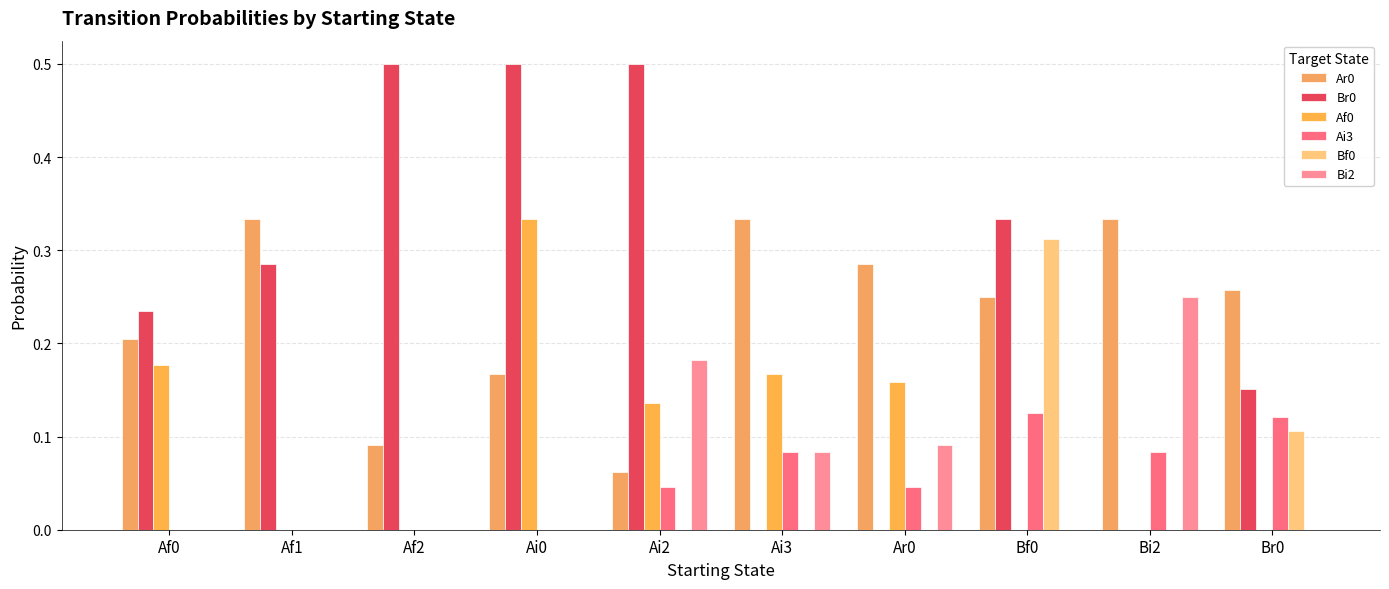

How many groups of bars are there?

10